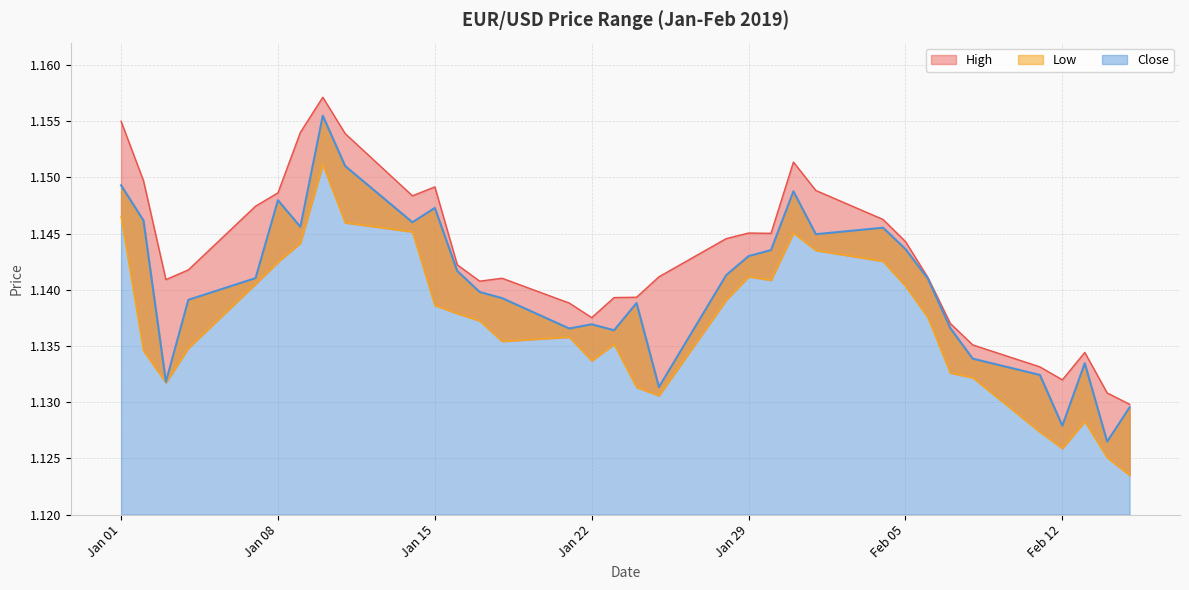

Does the chart display data point markers on the line(s)?

No